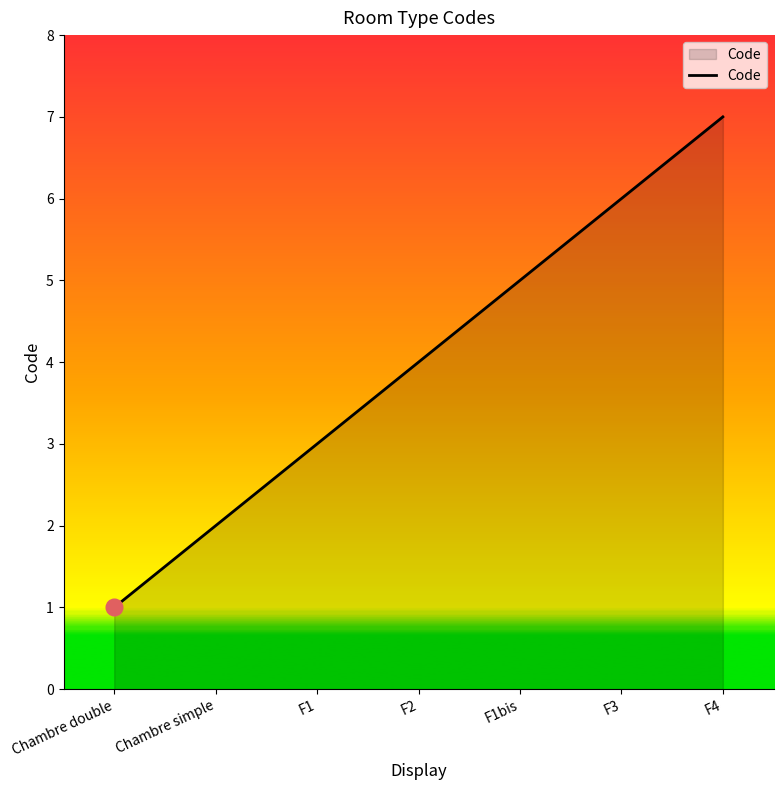

Reading right to left, what are all the values shown in this chart?

F4=7	F3=6	F1bis=5	F2=4	F1=3	Chambre simple=2	Chambre double=1